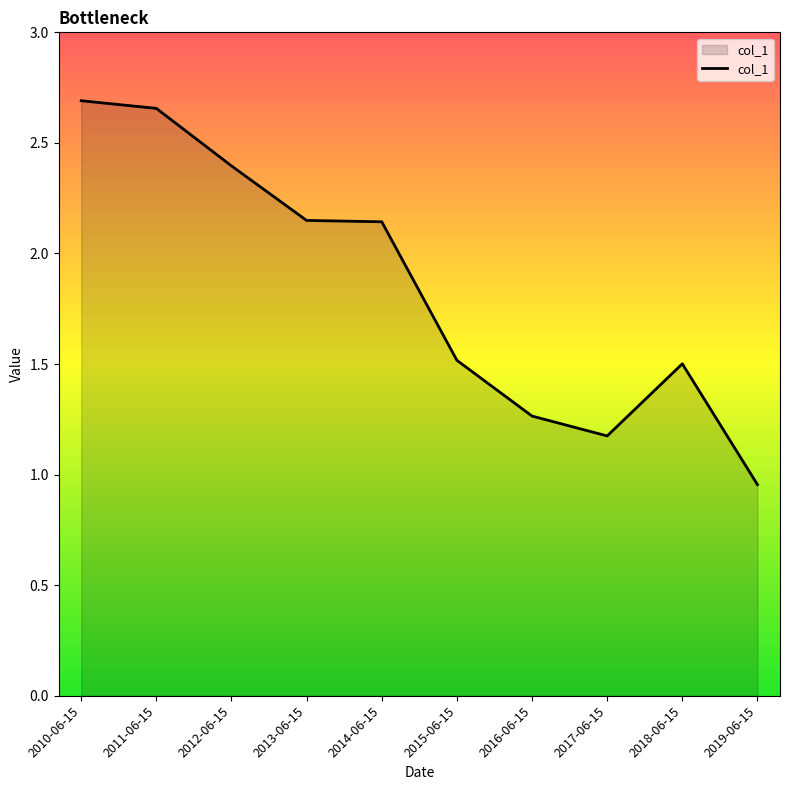

True or false: the data shows 1.4 at 2013-06-15.

False